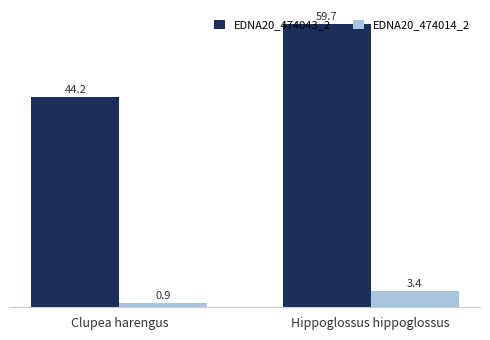

What is the sum of all EDNA20_474043_2 values?

103.9